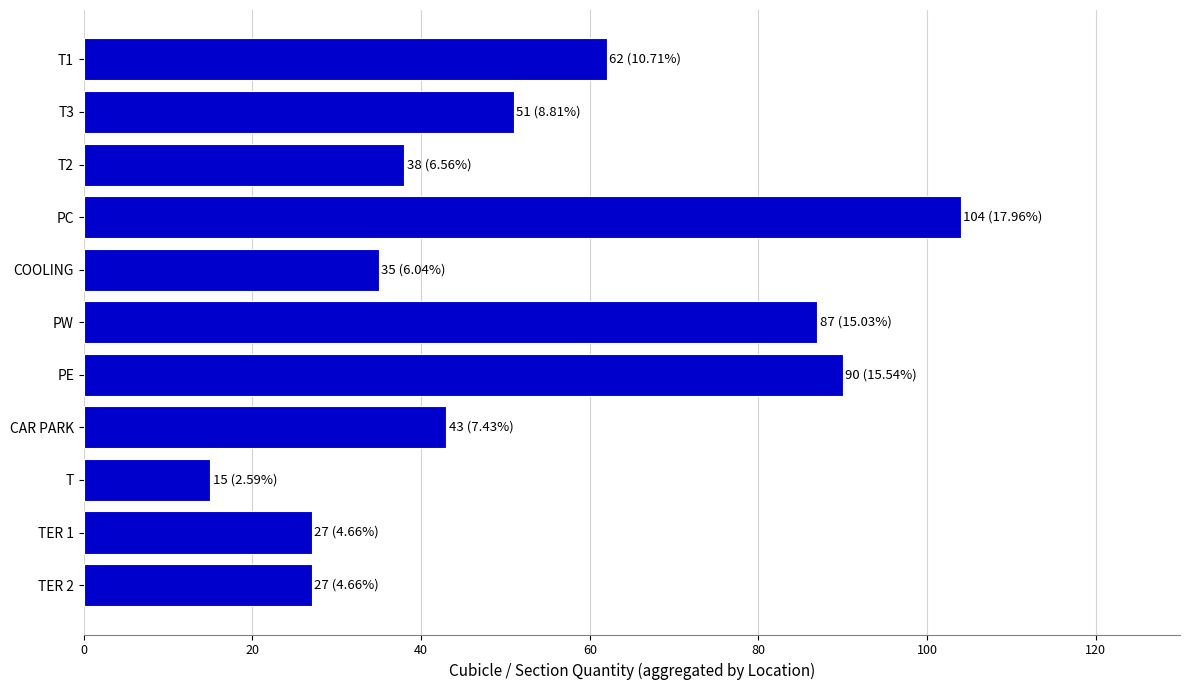

What is the value of the 2nd bar from the top?

51